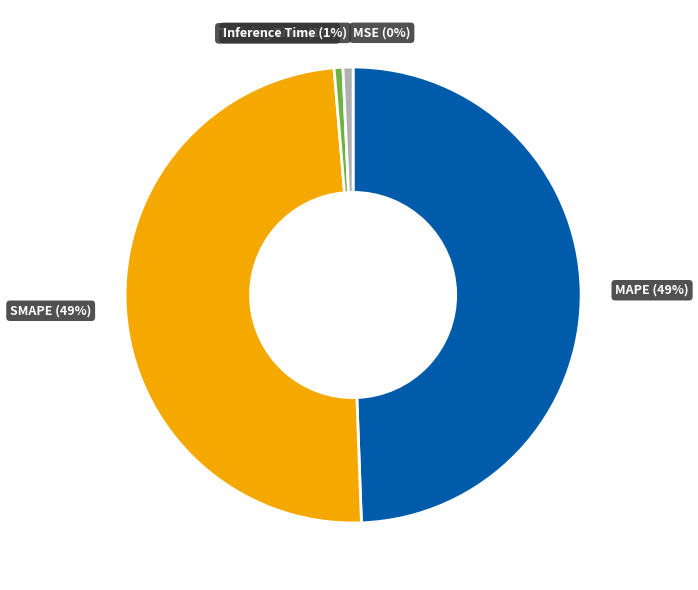

Does Inference Time represent more than half of the total?

No